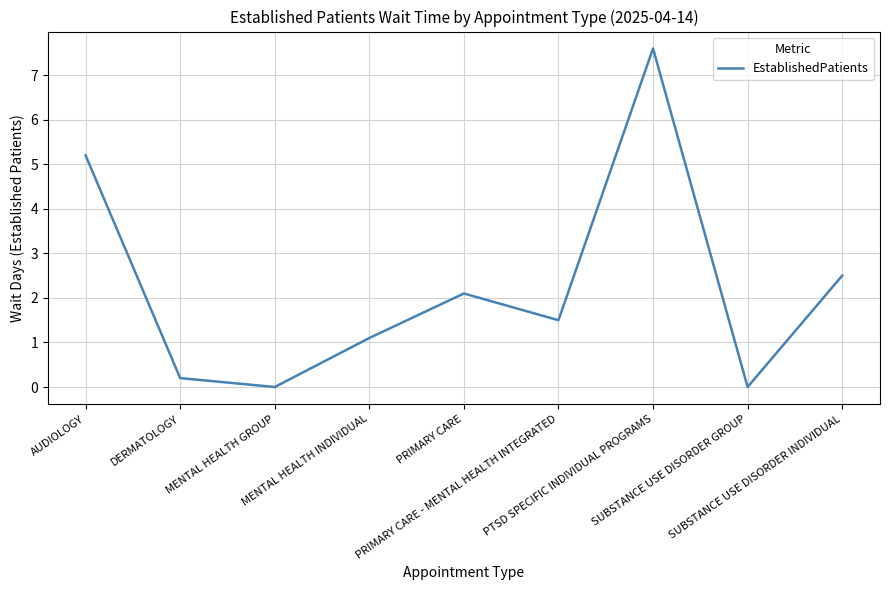

What is the maximum value shown in the chart?

7.6